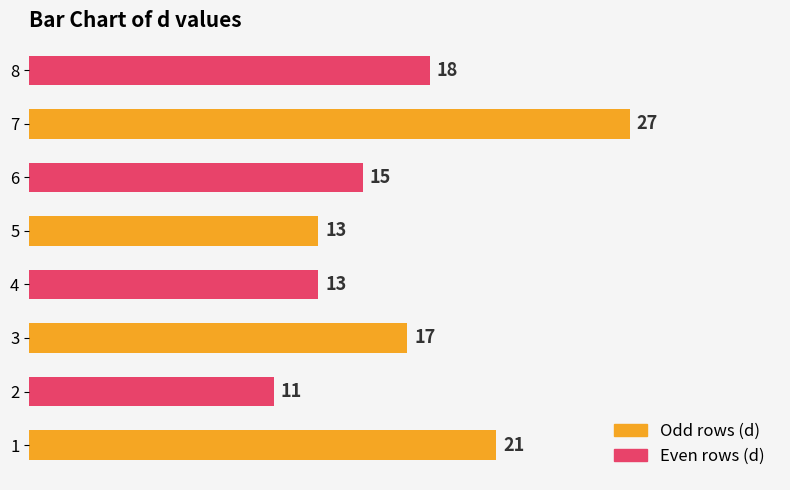

Approximately how many times larger is the value at 3 compared to 5?

1.3